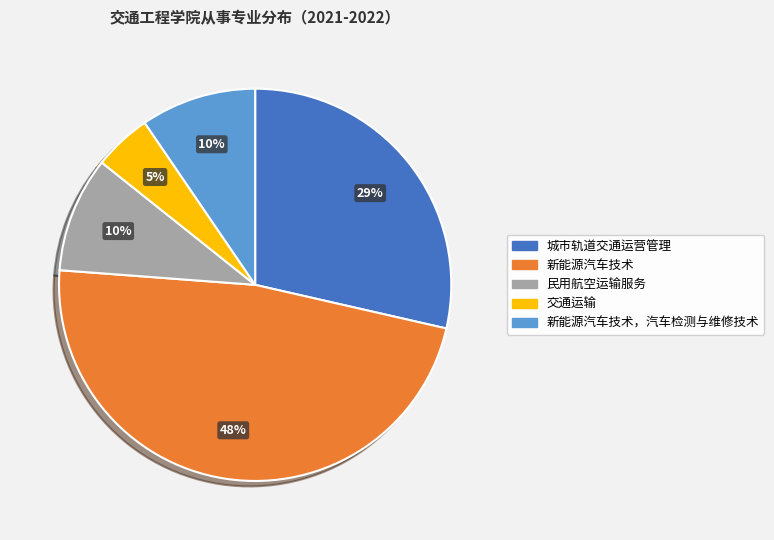

Is there a majority slice in this chart?

No